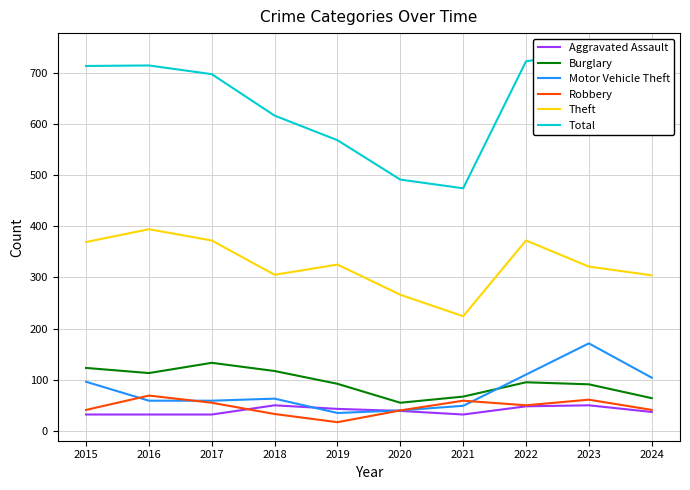

How many interior local peaks does the Theft series have?

3